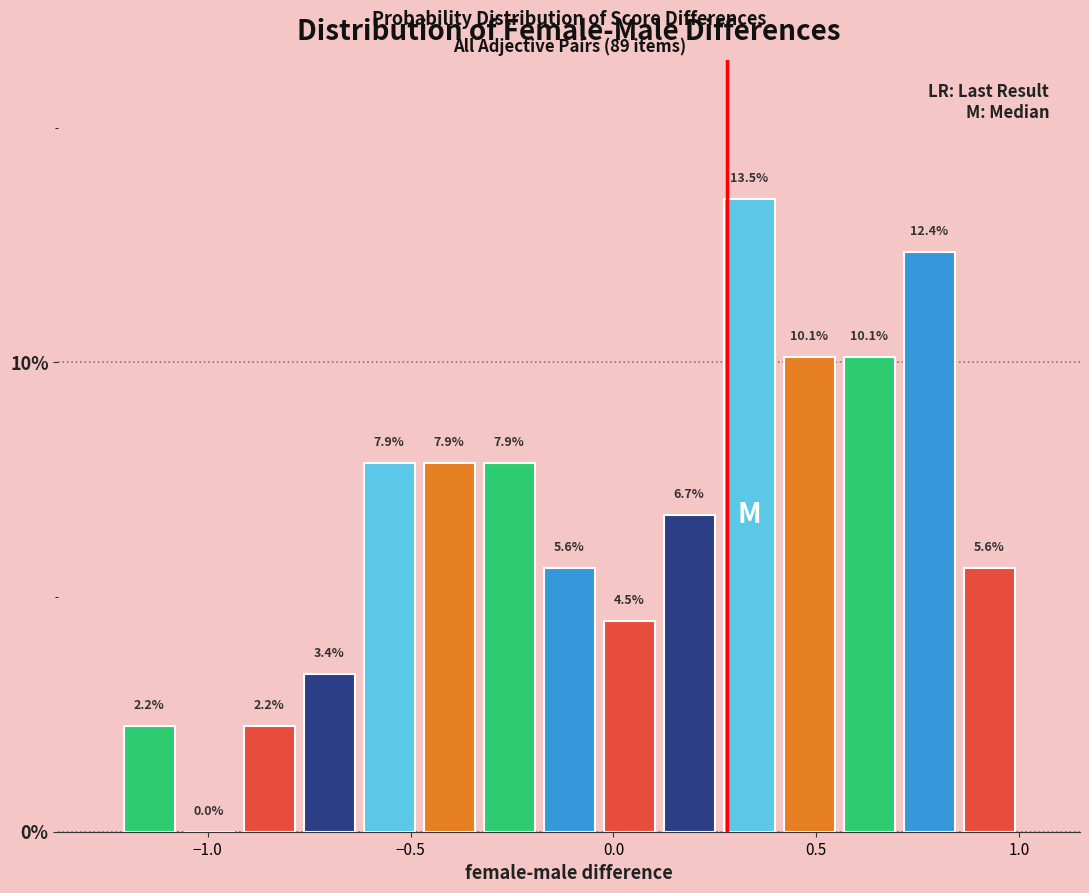

Around what value on the x-axis is the tallest bar? Give the approximate position of its centre, as read against the axis.

0.35